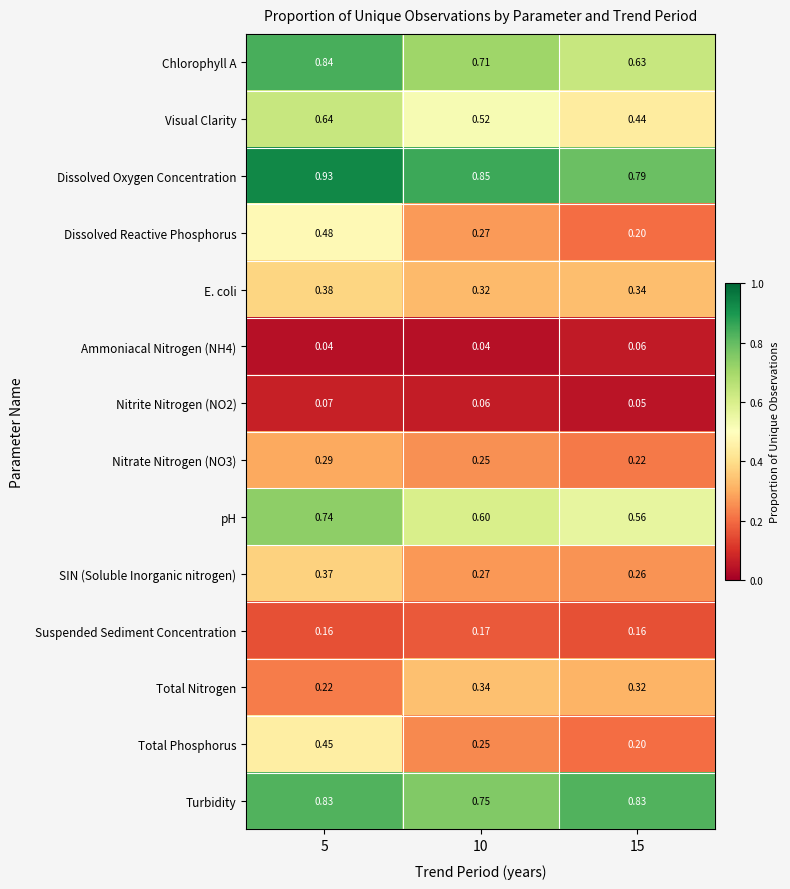

Which series has the widest spread of values?

Dissolved Reactive Phosphorus